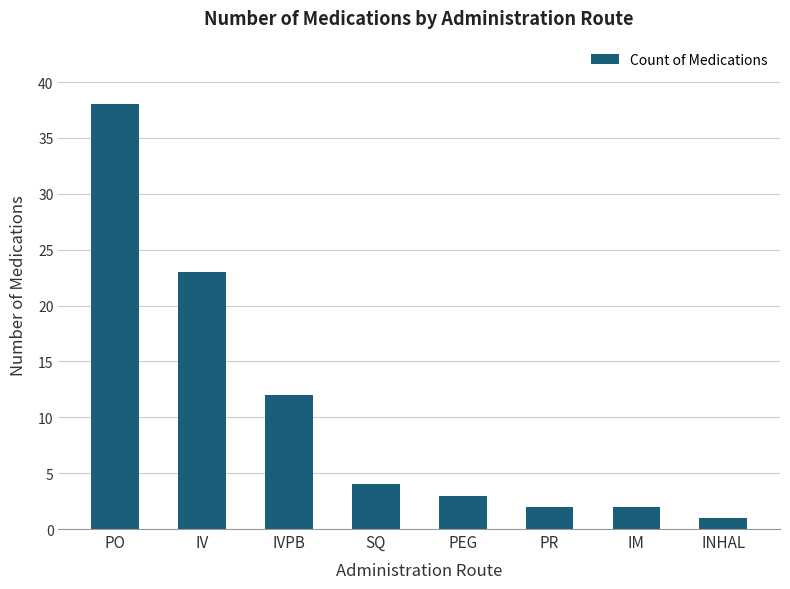

What is the change in value from IV to INHAL?

-22